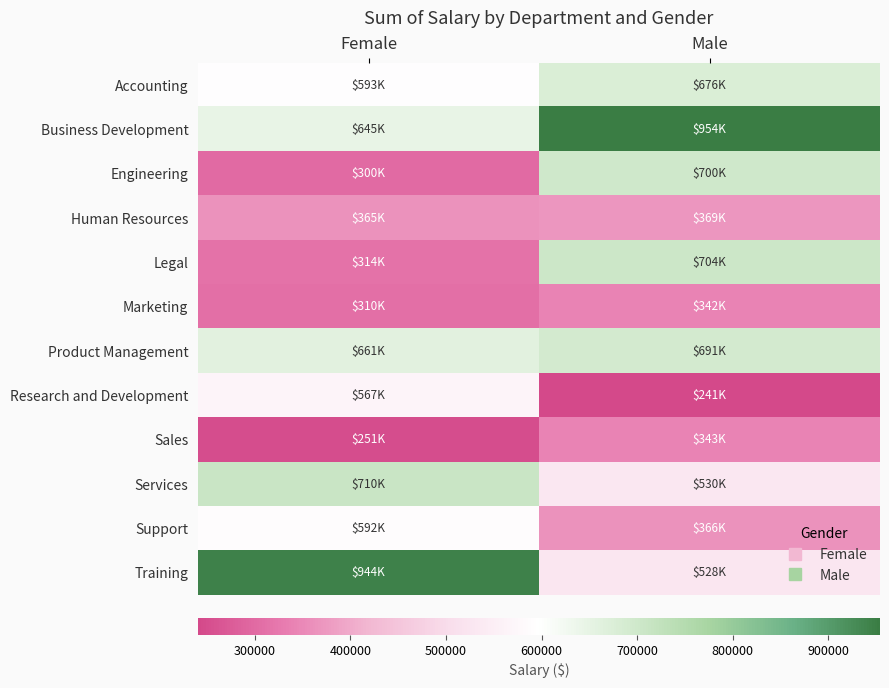

Rank the series by their maximum value, from lowest to highest.

Marketing, Sales, Human Resources, Research and Development, Support, Accounting, Product Management, Engineering, Legal, Services, Training, Business Development